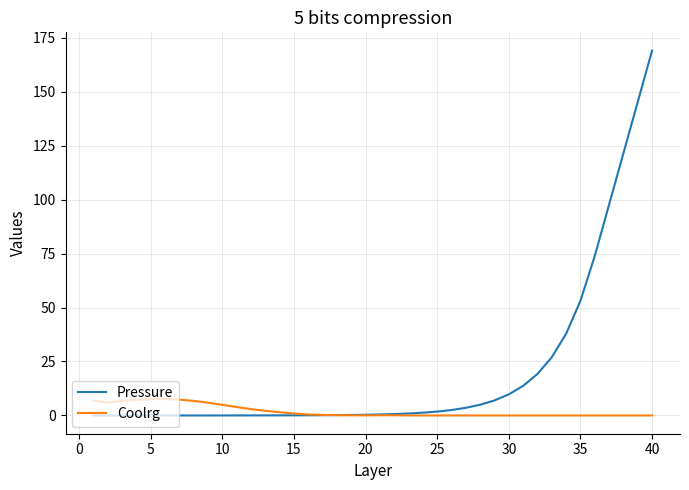

List the series in order of their overall mean, highest first.

Pressure, Coolrg